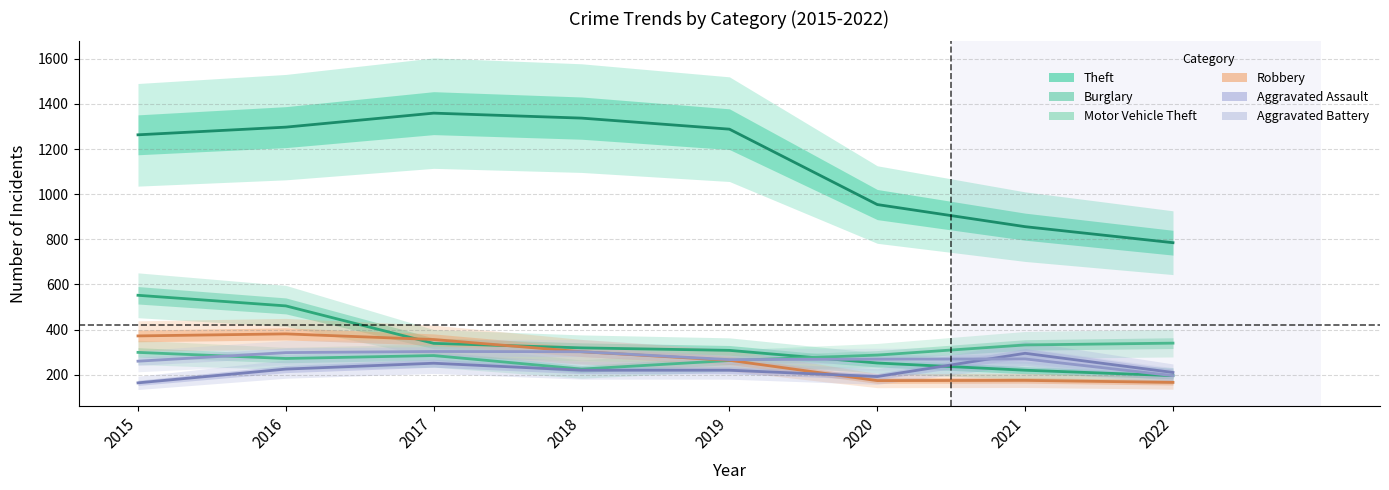

True or false: Aggravated Battery and Robbery cross at least once.

False